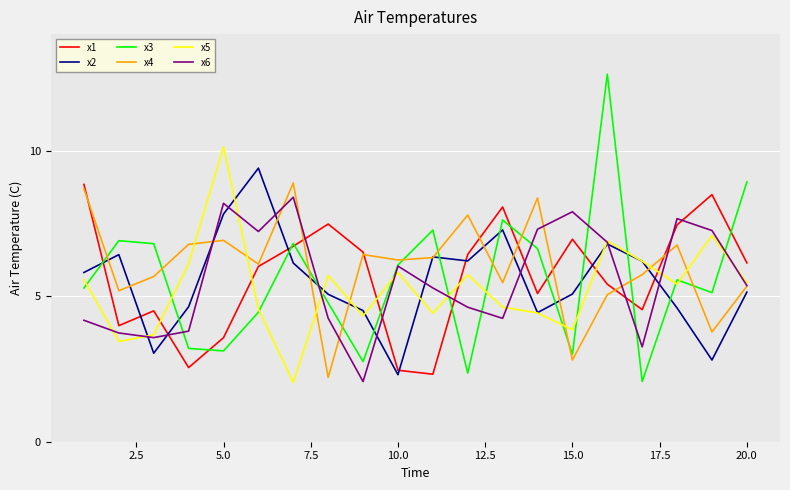

Which series has the widest spread of values?

x3